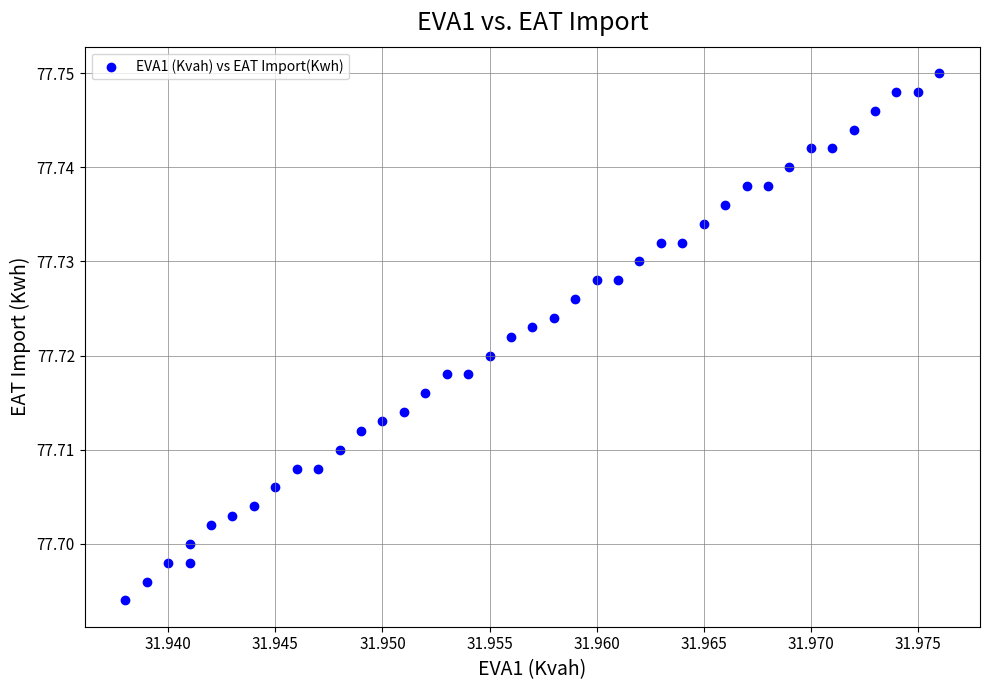

Count the number of points in this scatter plot.

40